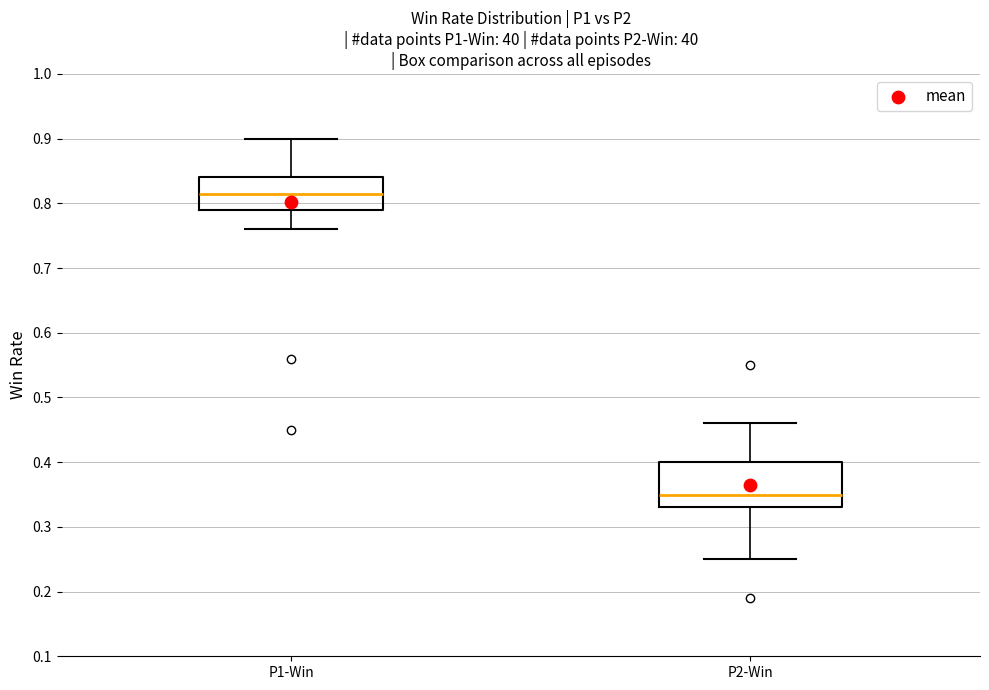

Reading left to right, read every box against the y-axis: the position of its median line, the range the box covers, and the ends of its whiskers. The values are not printed on the chart, so give them approximately, as read against the axis.

P1-Win: median 0.82, box 0.79 to 0.84, whiskers 0.76 to 0.90
P2-Win: median 0.35, box 0.33 to 0.40, whiskers 0.25 to 0.46